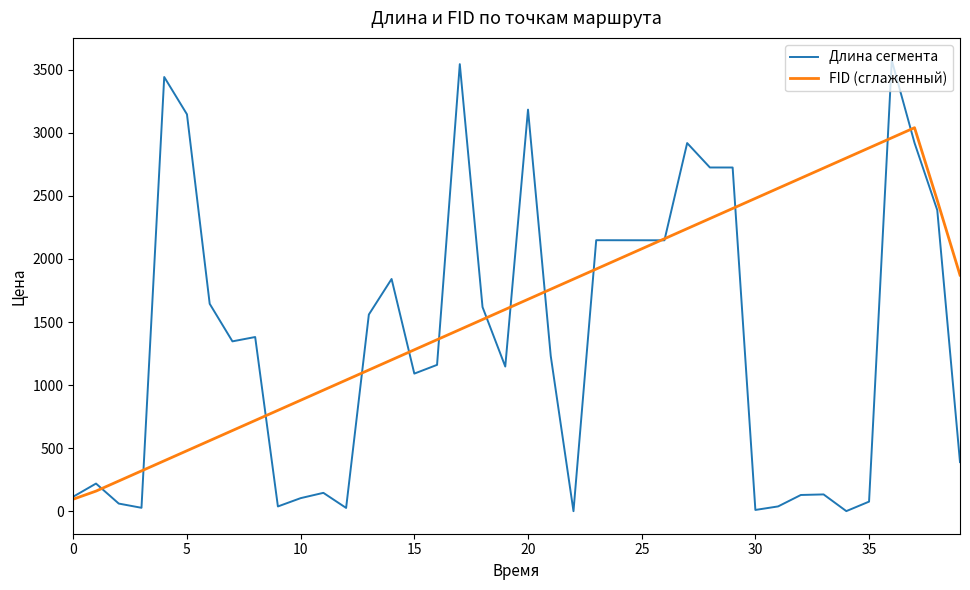

Rank the series by their average value, from lowest to highest.

Длина сегмента, FID (сглаженный)